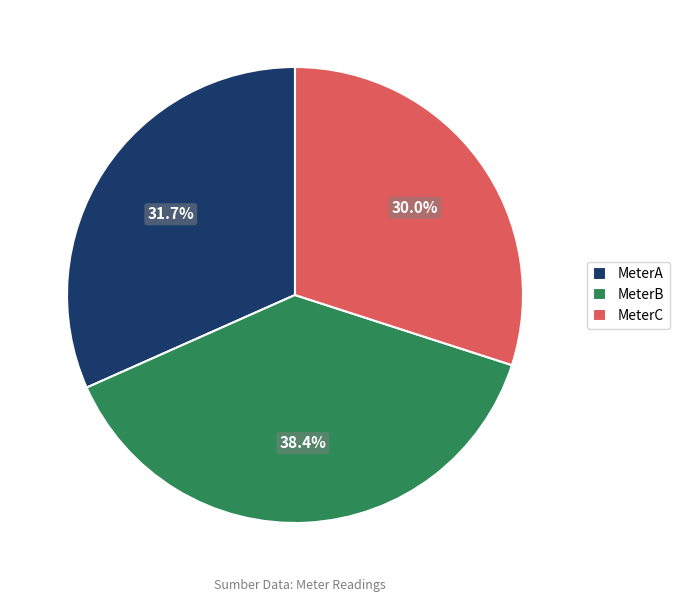

Between MeterC and MeterA, which is larger?

MeterA